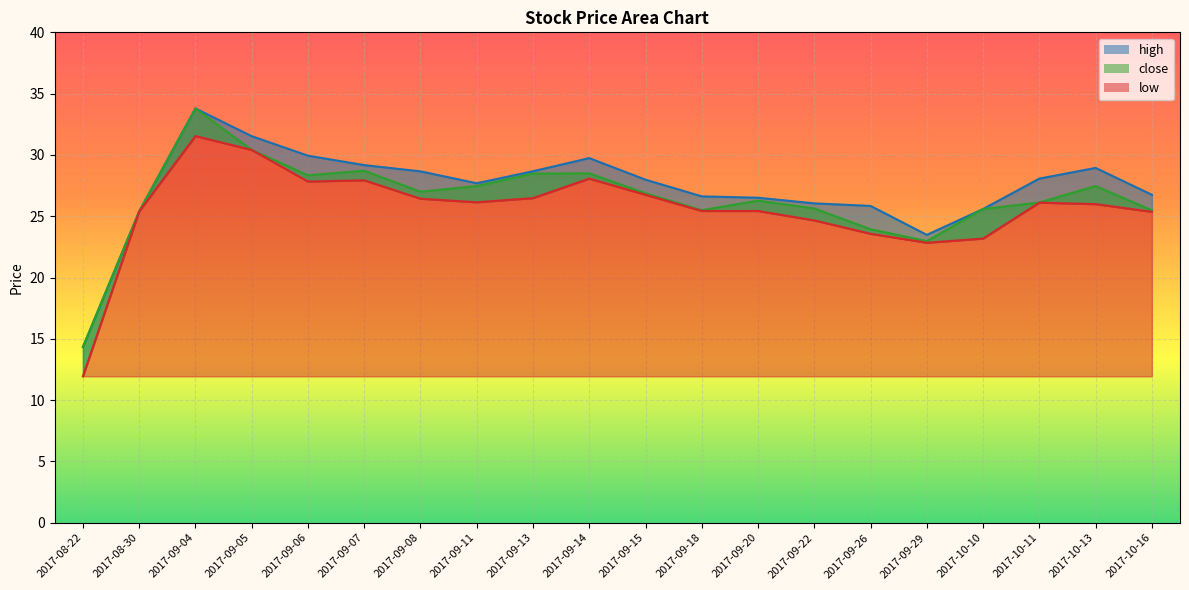

In close, how many points are lower than both neighbors (excluding endpoints)?

4